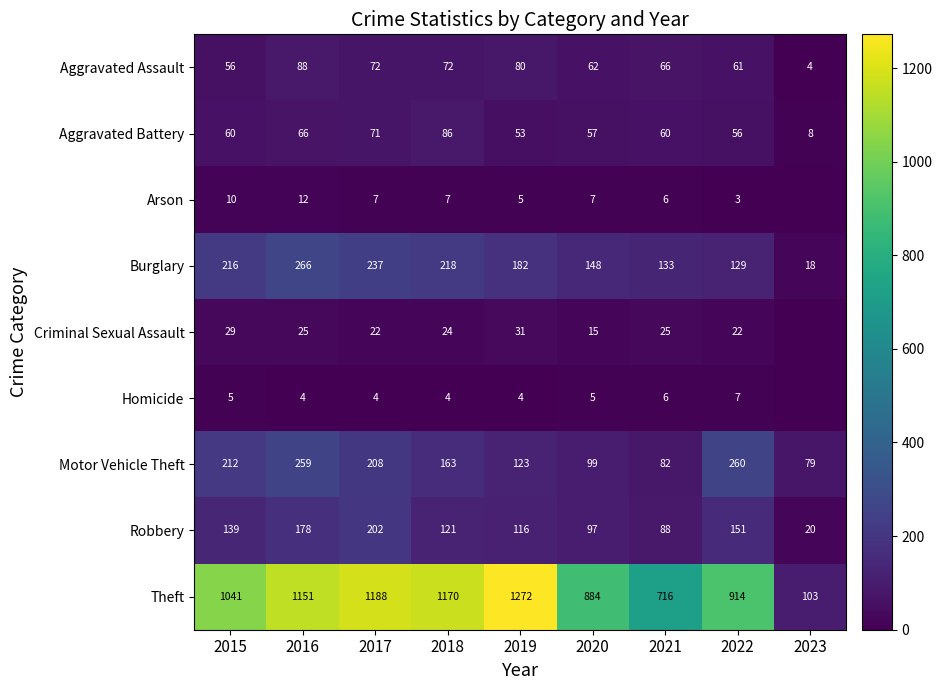

At which category is the sum across all series the highest?

2016